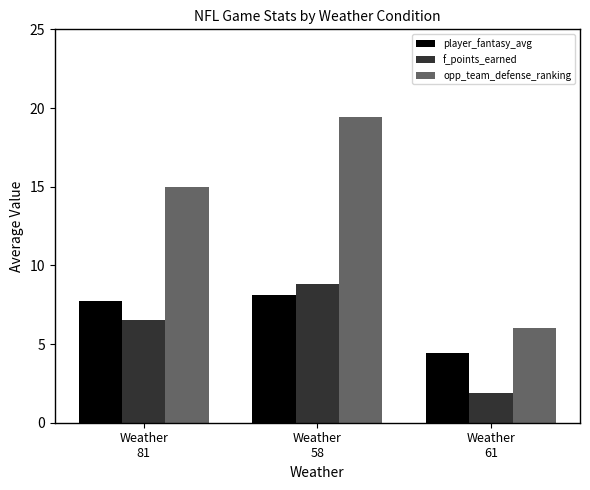

Reading left to right, what are all the values shown in this chart?

player_fantasy_avg: Weather
81=7.8	Weather
58=8.1	Weather
61=4.4
f_points_earned: Weather
81=6.5	Weather
58=8.8	Weather
61=1.9
opp_team_defense_ranking: Weather
81=15.0	Weather
58=19.4	Weather
61=6.0